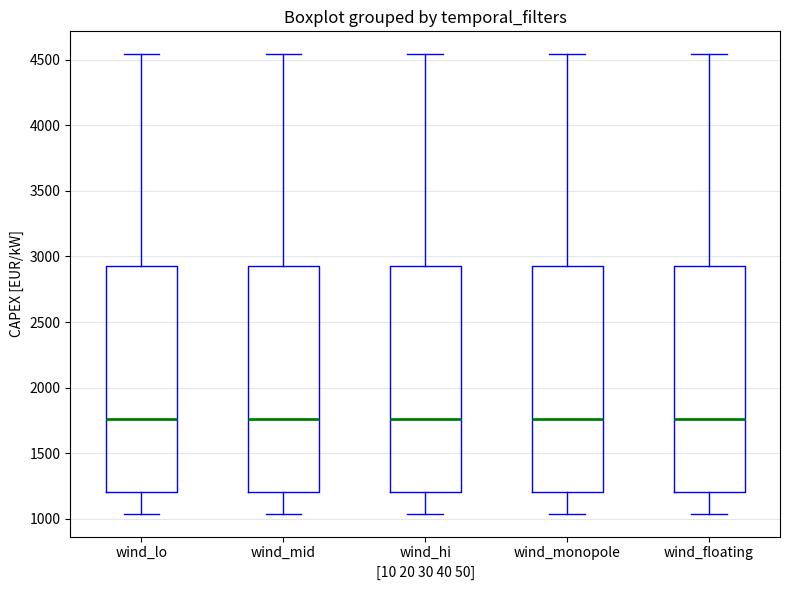

Reading left to right, transcribe this box plot: for each box, give where its median line is, the range the box spans, and where its two whiskers end, as read against the y-axis. The values are not printed on the chart, so give them approximately, as read against the axis.

wind_lo: median 1750, box 1200 to 2950, whiskers 1050 to 4550
wind_mid: median 1750, box 1200 to 2950, whiskers 1050 to 4550
wind_hi: median 1750, box 1200 to 2950, whiskers 1050 to 4550
wind_monopole: median 1750, box 1200 to 2950, whiskers 1050 to 4550
wind_floating: median 1750, box 1200 to 2950, whiskers 1050 to 4550